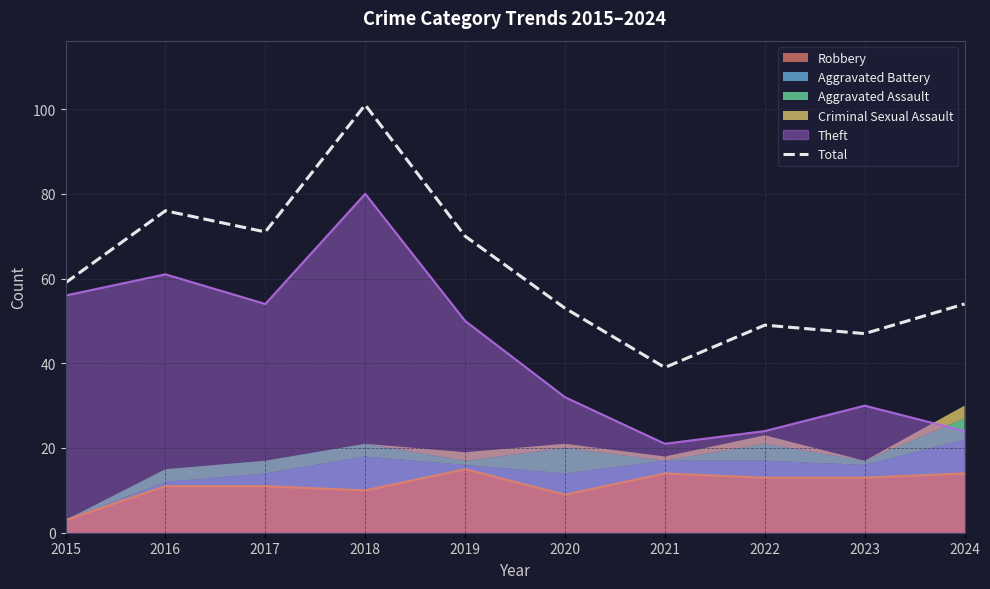

Which category has the lowest value across all series?

2021